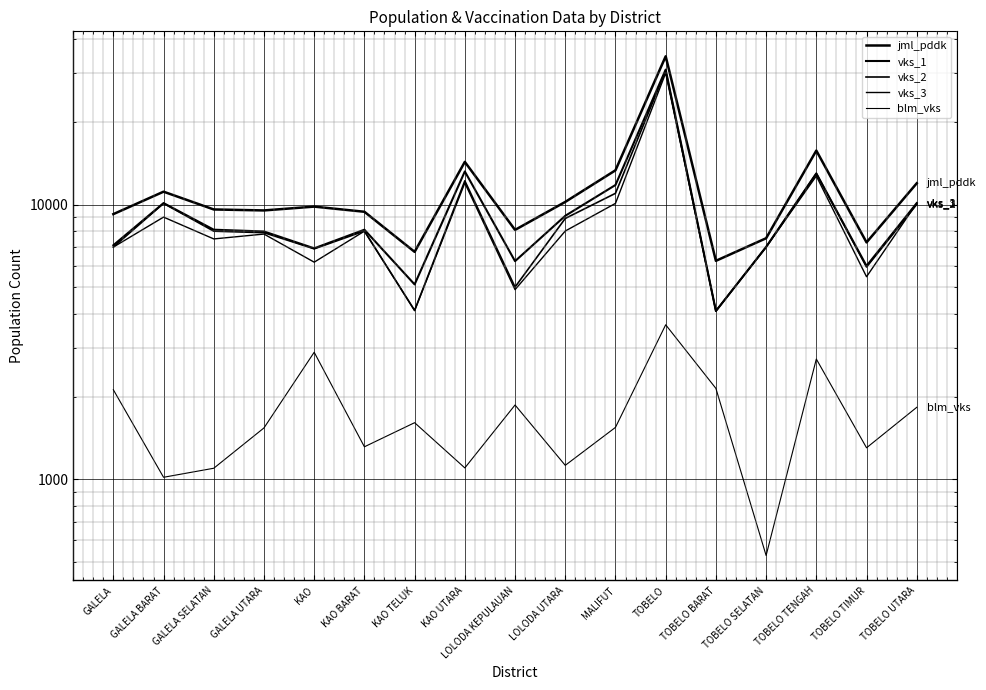

What is the approximate value of blm_vks at MALIFUT, to the nearest 10?

1540